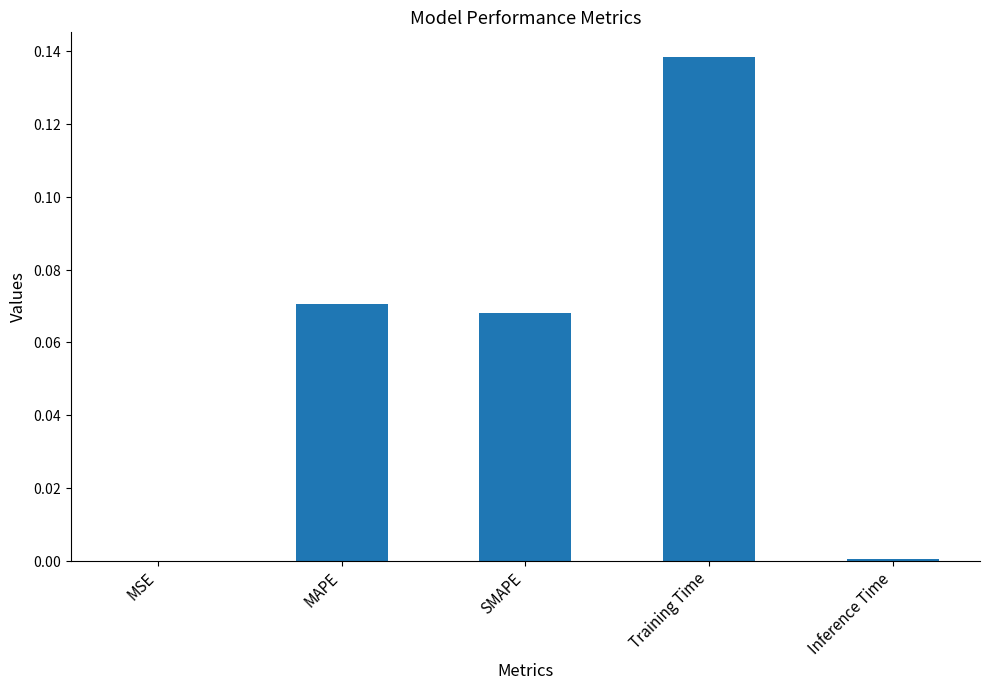

Between MSE and MAPE, which is larger?

MAPE